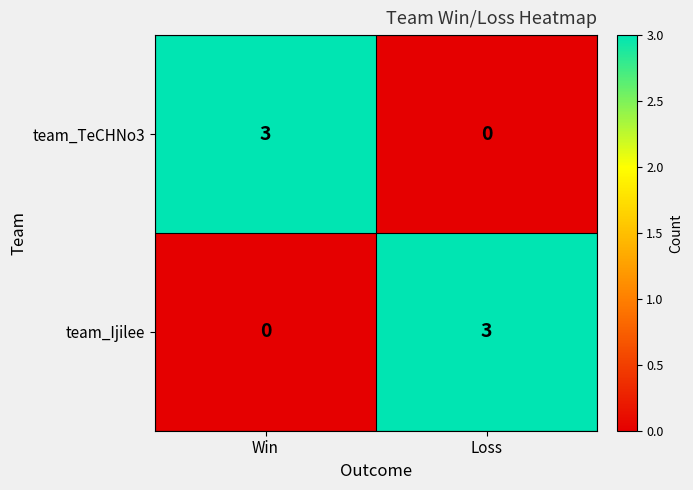

True or false: team_TeCHNo3 has a value of 1 at Win.

False